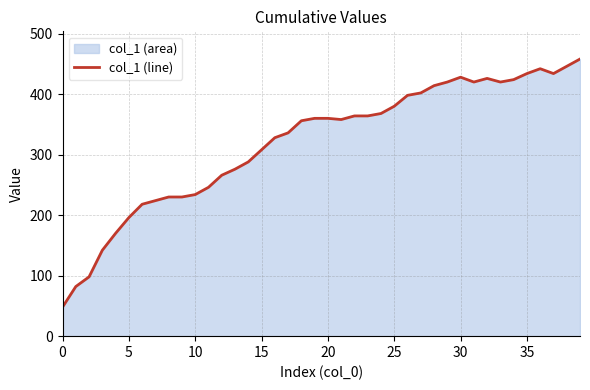

What is the label of the 18th point from the right?

22